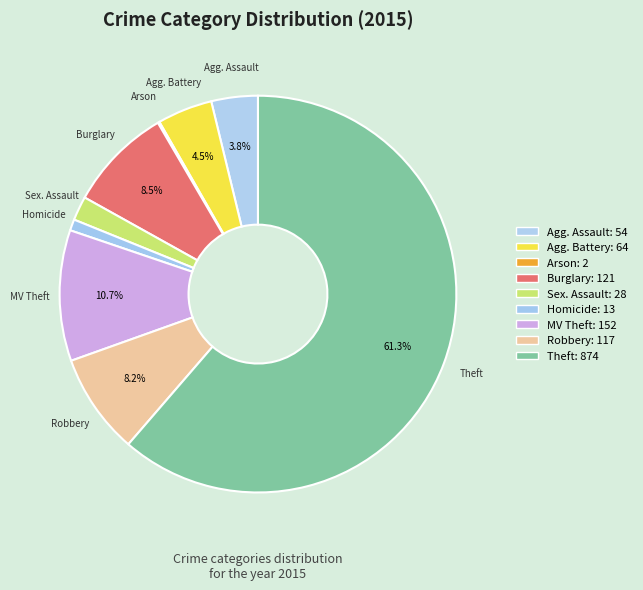

Count the number of slices in the pie.

9